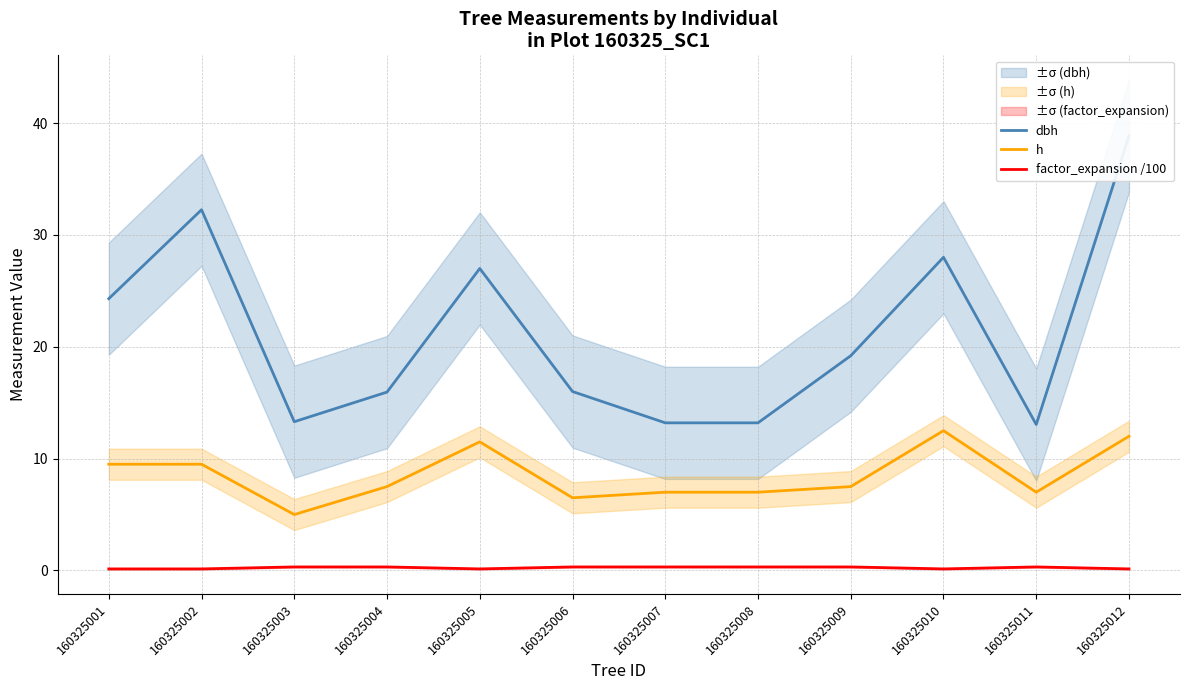

Reading right to left, extract all data points from this chart.

dbh: 38.9	13.1	28.0	19.2	13.2	13.2	16.0	27.0	15.9	13.3	32.2	24.3
h: 12.0	7.0	12.5	7.5	7.0	7.0	6.5	11.5	7.5	5.0	9.5	9.5
factor_expansion /100: 0.1	0.3	0.1	0.3	0.3	0.3	0.3	0.1	0.3	0.3	0.1	0.1